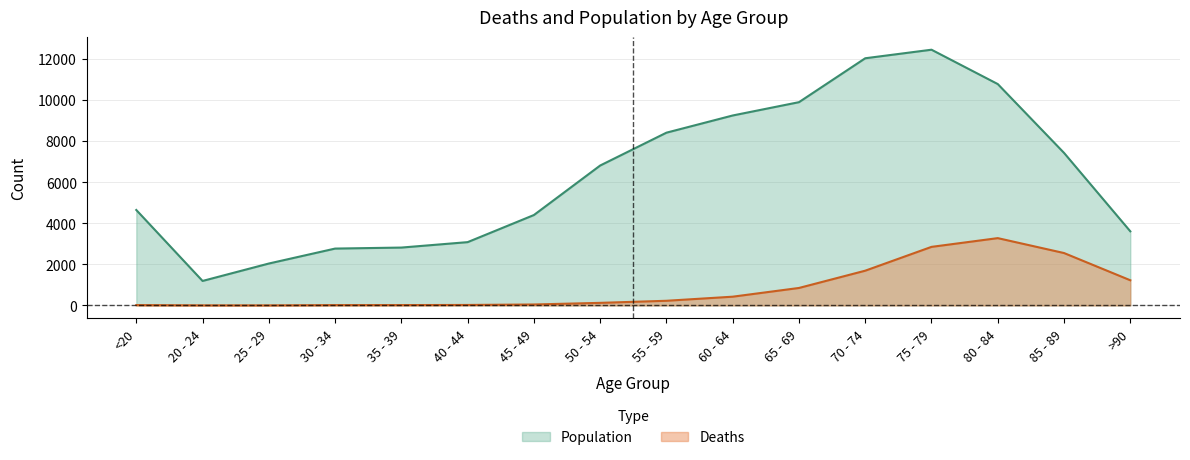

Between 25 - 29 and 35 - 39, which series saw the biggest shift?

Population